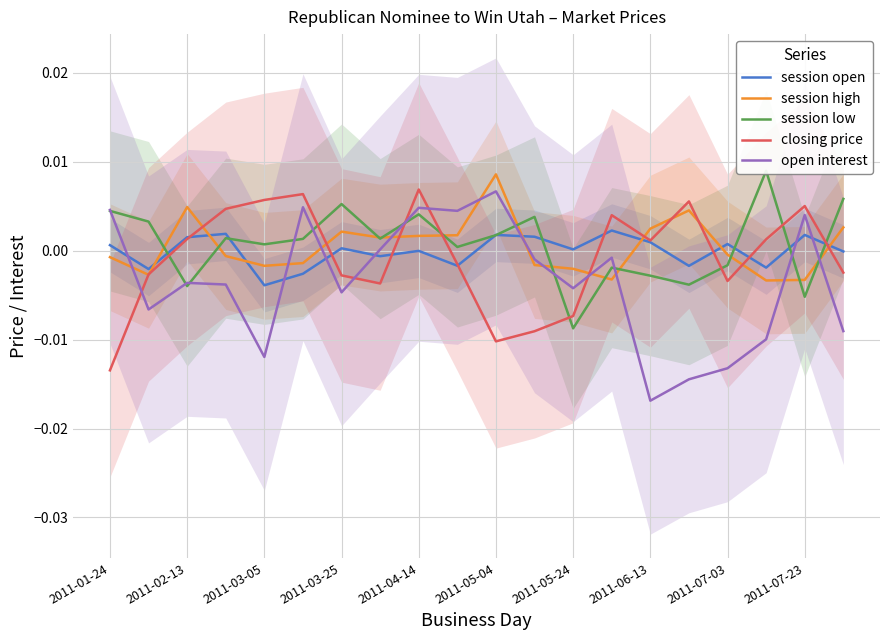

How many intersections are there between closing price and open interest?

5